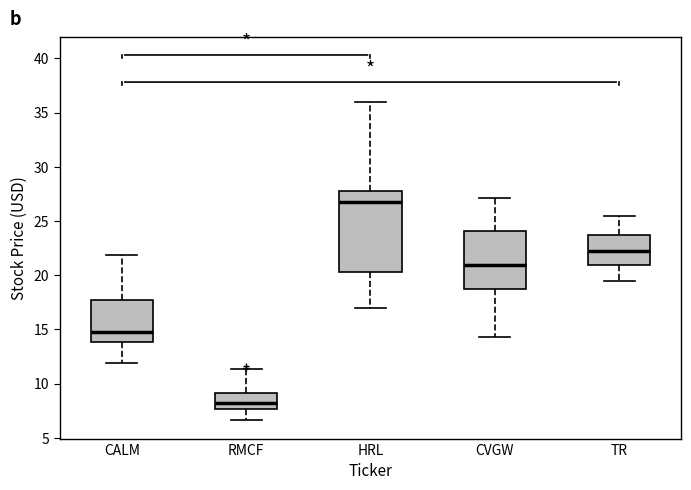

Reading left to right, read every box against the y-axis: the position of its median line, the range the box covers, and the ends of its whiskers. The values are not printed on the chart, so give them approximately, as read against the axis.

CALM: median 15.0, box 14.0 to 17.5, whiskers 12.0 to 22.0
RMCF: median 8.0, box 7.5 to 9.0, whiskers 6.5 to 11.5
HRL: median 26.5, box 20.5 to 28.0, whiskers 17.0 to 36.0
CVGW: median 21.0, box 18.5 to 24.0, whiskers 14.5 to 27.0
TR: median 22.5, box 21.0 to 23.5, whiskers 19.5 to 25.5